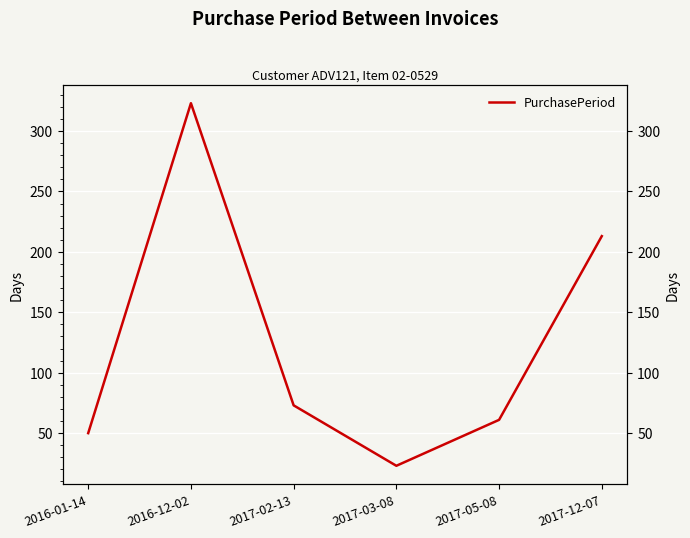

The value at 2017-12-07 is 213. True or false?

True